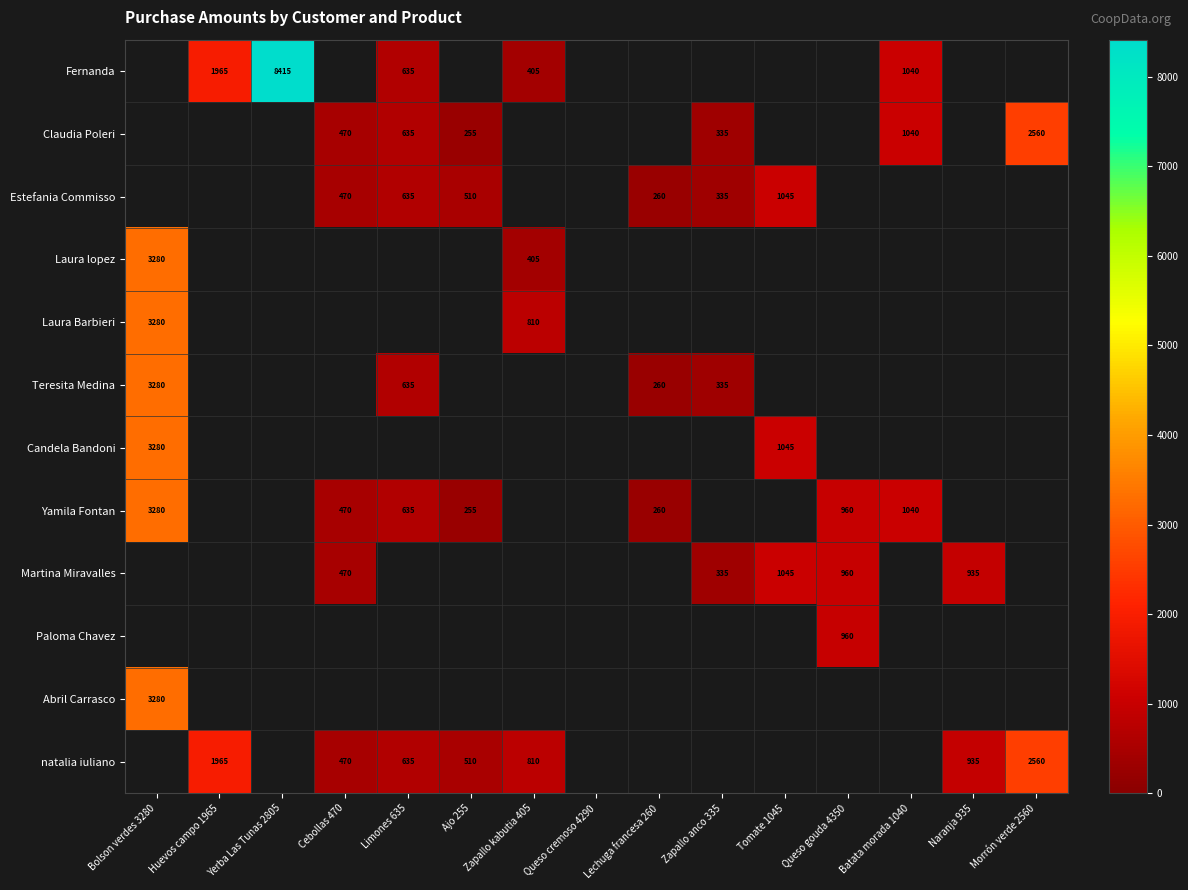

The natalia iuliano series shows 291 at Cebollas 470. True or false?

False